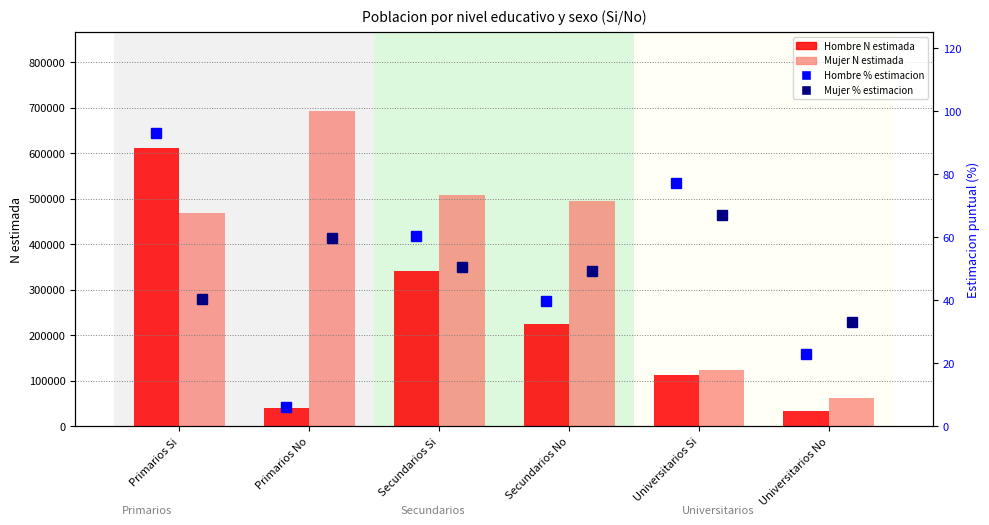

What is the spread (max minus min) of values at Primarios Si?

611666.6